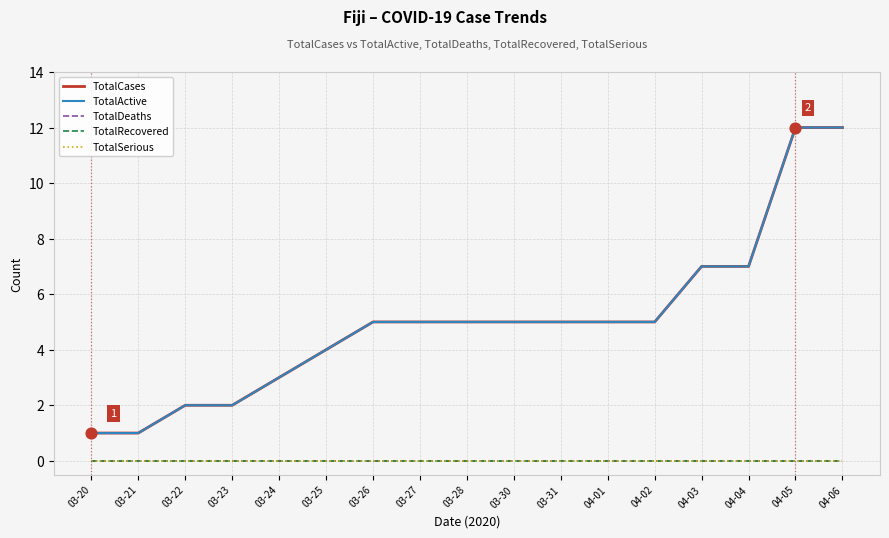

At which category is the sum across all series the highest?

04-05